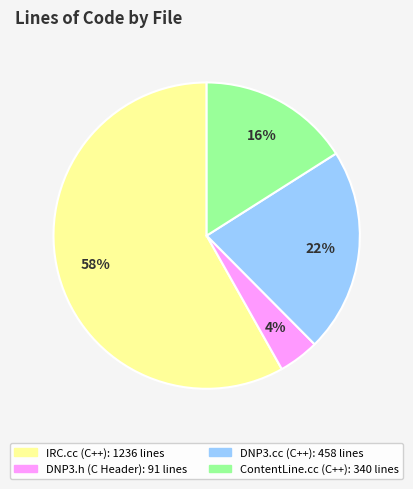

Which slice is the largest?

IRC.cc (C++)